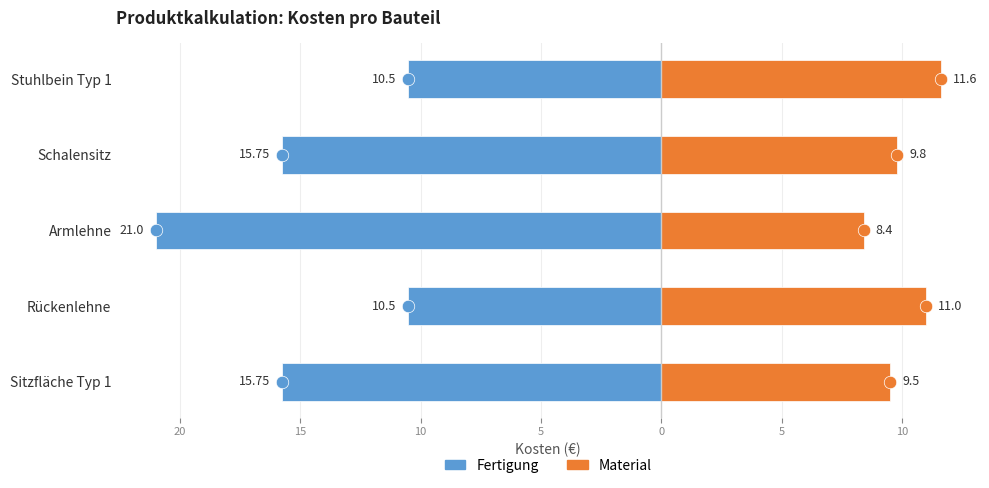

Are the bars horizontal?

Yes